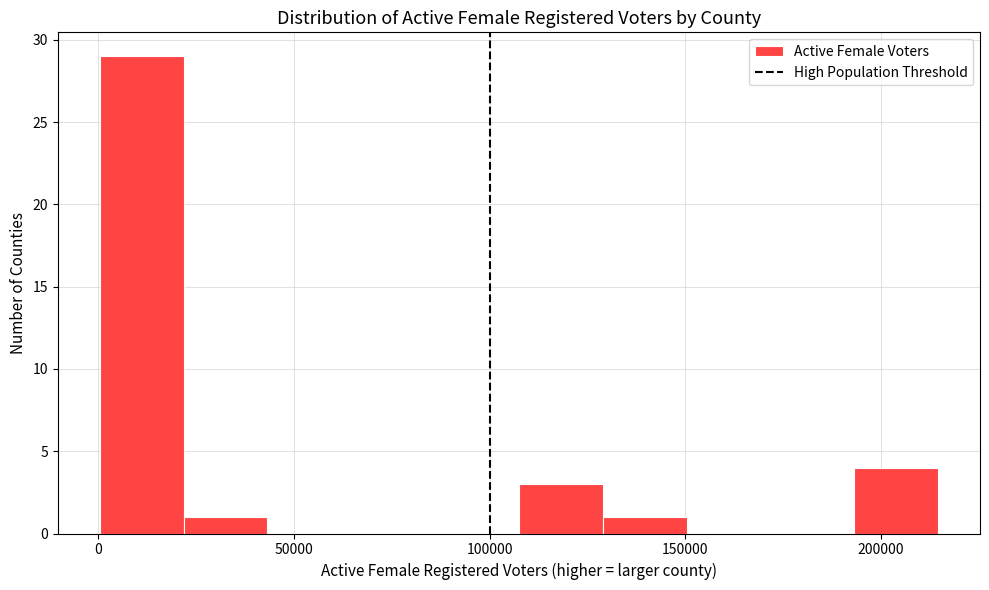

Reading left to right, list every bar in this chart as the range it spans on the x-axis followed by its height. Neither the bar edges nor the heights are printed on the chart, so give them approximately, as read against the axes.

0 to 20000: 29
20000 to 45000: 1
45000 to 65000: 0
65000 to 85000: 0
85000 to 105000: 0
105000 to 130000: 3
130000 to 150000: 1
150000 to 170000: 0
170000 to 195000: 0
195000 to 215000: 4